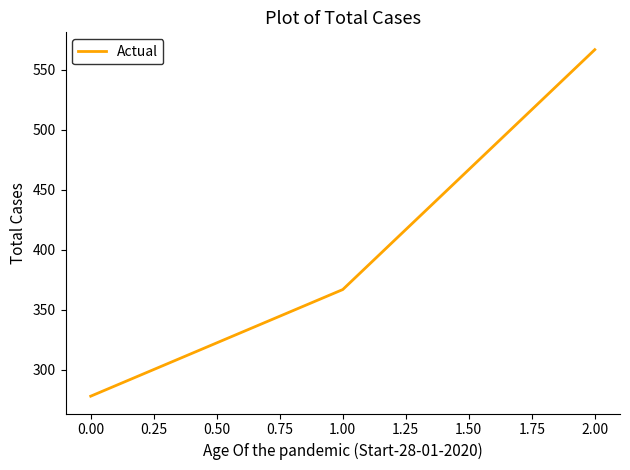

Rank the categories by value from lowest to highest.

0.00, 1.00, 2.00